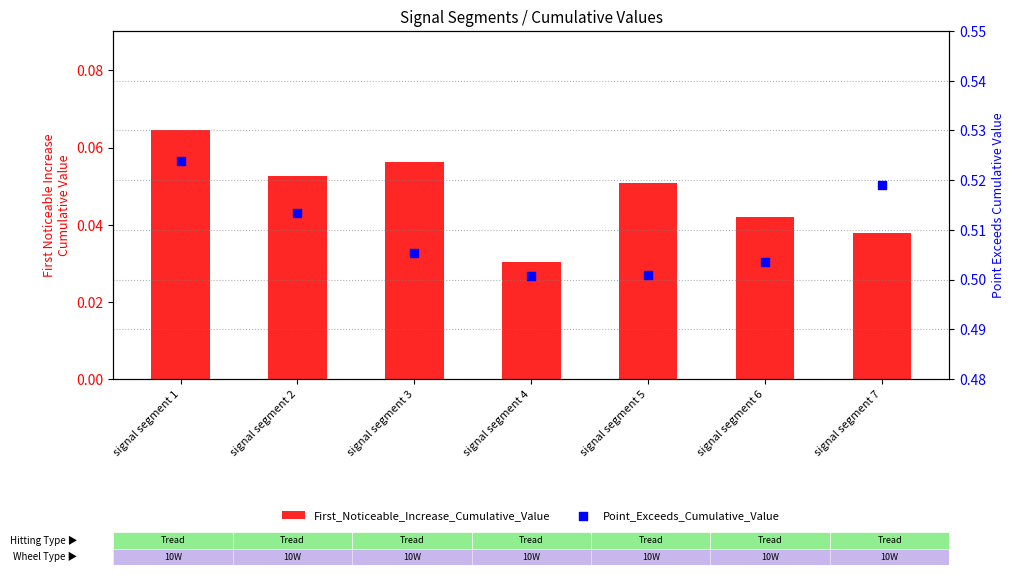

Is the value of Point_Exceeds_Cumulative_Value at signal segment 4 greater than the value of First_Noticeable_Increase_Cumulative_Value at signal segment 5?

Yes